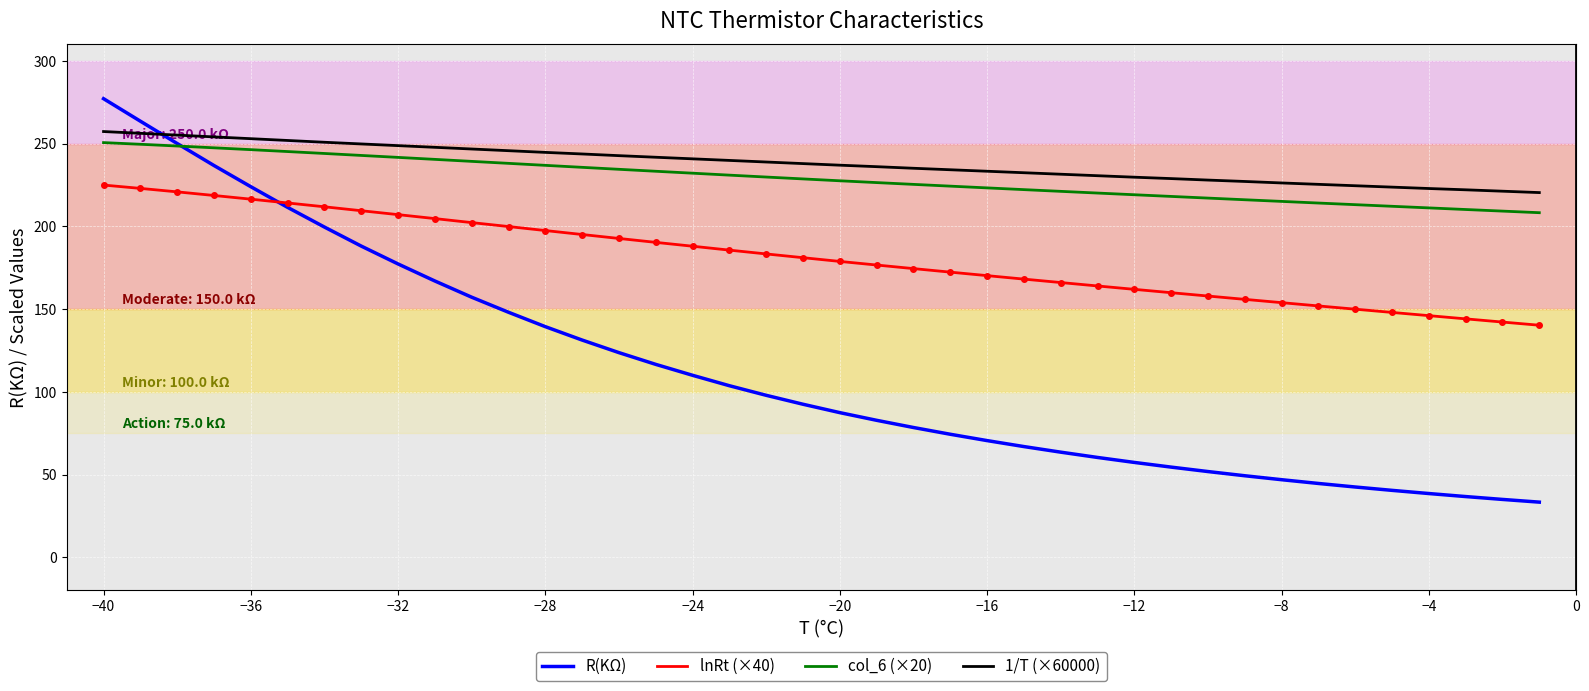

Which series has the widest spread of values?

R(KΩ)